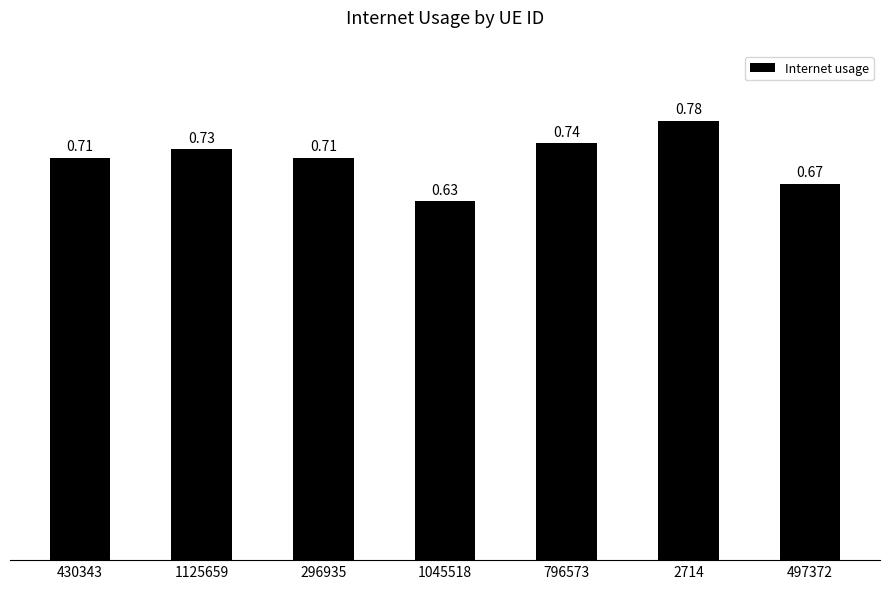

What is the sum of all values?

5.0